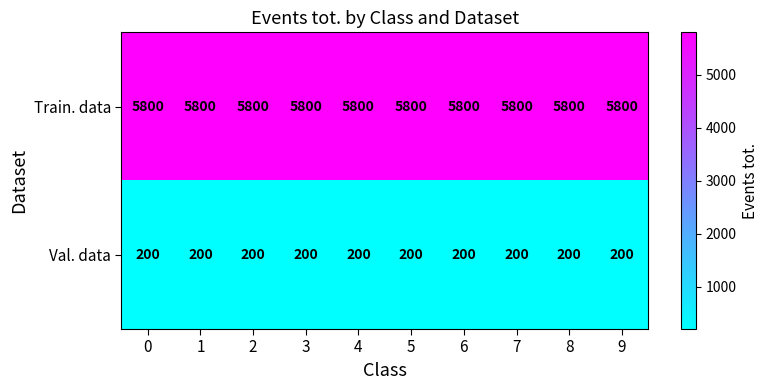

What is the highest value of the Val. data series?

200